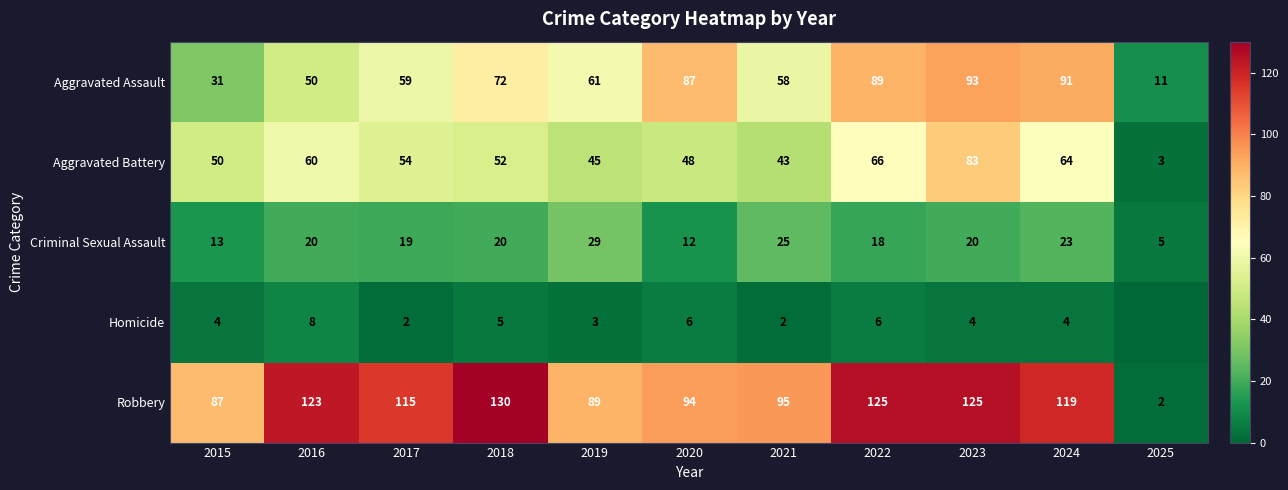

How many values in the Criminal Sexual Assault series are below 20?

5